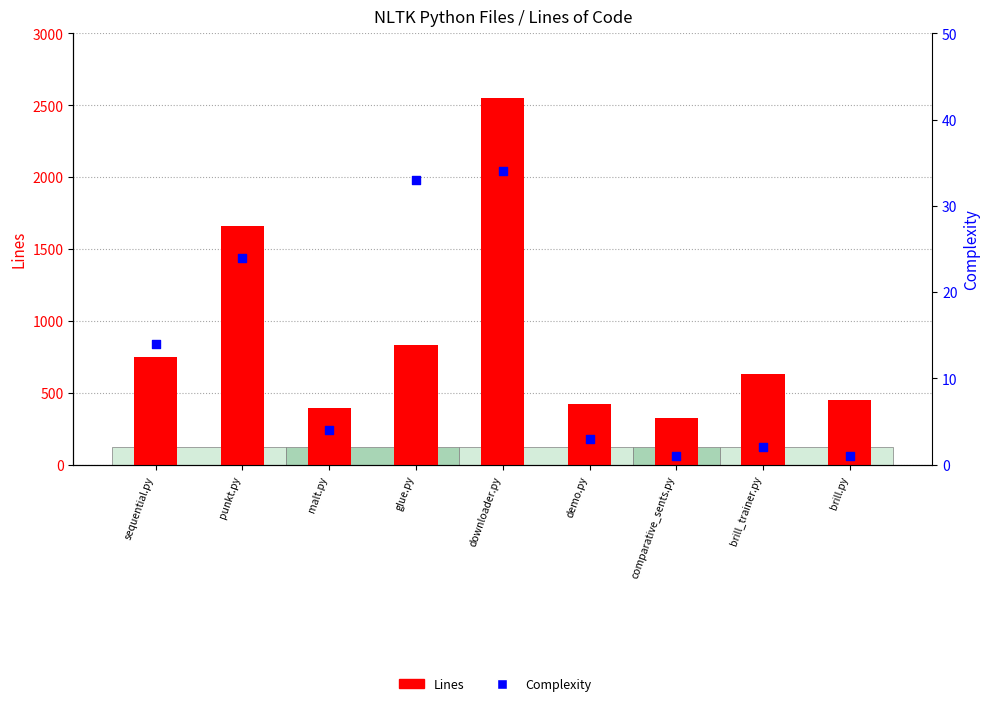

At which category is the sum across all series the highest?

downloader.py